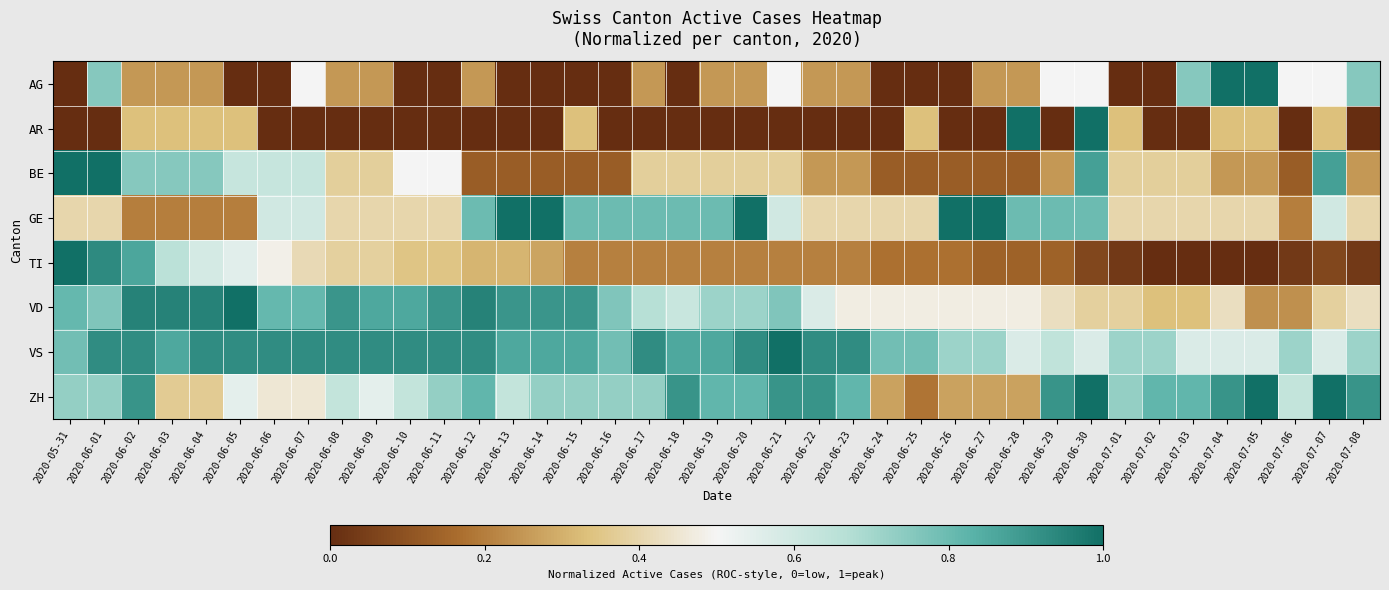

Reading left to right, extract all data points from this chart.

AG: 2020-05-31=0.0	2020-06-01=0.8	2020-06-02=0.2	2020-06-03=0.2	2020-06-04=0.2	2020-06-05=0.0	2020-06-06=0.0	2020-06-07=0.5	2020-06-08=0.2	2020-06-09=0.2	2020-06-10=0.0	2020-06-11=0.0	2020-06-12=0.2	2020-06-13=0.0	2020-06-14=0.0	2020-06-15=0.0	2020-06-16=0.0	2020-06-17=0.2	2020-06-18=0.0	2020-06-19=0.2	2020-06-20=0.2	2020-06-21=0.5	2020-06-22=0.2	2020-06-23=0.2	2020-06-24=0.0	2020-06-25=0.0	2020-06-26=0.0	2020-06-27=0.2	2020-06-28=0.2	2020-06-29=0.5	2020-06-30=0.5	2020-07-01=0.0	2020-07-02=0.0	2020-07-03=0.8	2020-07-04=1.0	2020-07-05=1.0	2020-07-06=0.5	2020-07-07=0.5	2020-07-08=0.8
AR: 2020-05-31=0.0	2020-06-01=0.0	2020-06-02=0.3	2020-06-03=0.3	2020-06-04=0.3	2020-06-05=0.3	2020-06-06=0.0	2020-06-07=0.0	2020-06-08=0.0	2020-06-09=0.0	2020-06-10=0.0	2020-06-11=0.0	2020-06-12=0.0	2020-06-13=0.0	2020-06-14=0.0	2020-06-15=0.3	2020-06-16=0.0	2020-06-17=0.0	2020-06-18=0.0	2020-06-19=0.0	2020-06-20=0.0	2020-06-21=0.0	2020-06-22=0.0	2020-06-23=0.0	2020-06-24=0.0	2020-06-25=0.3	2020-06-26=0.0	2020-06-27=0.0	2020-06-28=1.0	2020-06-29=0.0	2020-06-30=1.0	2020-07-01=0.3	2020-07-02=0.0	2020-07-03=0.0	2020-07-04=0.3	2020-07-05=0.3	2020-07-06=0.0	2020-07-07=0.3	2020-07-08=0.0
BE: 2020-05-31=1.0	2020-06-01=1.0	2020-06-02=0.8	2020-06-03=0.8	2020-06-04=0.8	2020-06-05=0.6	2020-06-06=0.6	2020-06-07=0.6	2020-06-08=0.4	2020-06-09=0.4	2020-06-10=0.5	2020-06-11=0.5	2020-06-12=0.1	2020-06-13=0.1	2020-06-14=0.1	2020-06-15=0.1	2020-06-16=0.1	2020-06-17=0.4	2020-06-18=0.4	2020-06-19=0.4	2020-06-20=0.4	2020-06-21=0.4	2020-06-22=0.2	2020-06-23=0.2	2020-06-24=0.1	2020-06-25=0.1	2020-06-26=0.1	2020-06-27=0.1	2020-06-28=0.1	2020-06-29=0.2	2020-06-30=0.9	2020-07-01=0.4	2020-07-02=0.4	2020-07-03=0.4	2020-07-04=0.2	2020-07-05=0.2	2020-07-06=0.1	2020-07-07=0.9	2020-07-08=0.2
GE: 2020-05-31=0.4	2020-06-01=0.4	2020-06-02=0.2	2020-06-03=0.2	2020-06-04=0.2	2020-06-05=0.2	2020-06-06=0.6	2020-06-07=0.6	2020-06-08=0.4	2020-06-09=0.4	2020-06-10=0.4	2020-06-11=0.4	2020-06-12=0.8	2020-06-13=1.0	2020-06-14=1.0	2020-06-15=0.8	2020-06-16=0.8	2020-06-17=0.8	2020-06-18=0.8	2020-06-19=0.8	2020-06-20=1.0	2020-06-21=0.6	2020-06-22=0.4	2020-06-23=0.4	2020-06-24=0.4	2020-06-25=0.4	2020-06-26=1.0	2020-06-27=1.0	2020-06-28=0.8	2020-06-29=0.8	2020-06-30=0.8	2020-07-01=0.4	2020-07-02=0.4	2020-07-03=0.4	2020-07-04=0.4	2020-07-05=0.4	2020-07-06=0.2	2020-07-07=0.6	2020-07-08=0.4
TI: 2020-05-31=1.0	2020-06-01=0.9	2020-06-02=0.9	2020-06-03=0.7	2020-06-04=0.6	2020-06-05=0.6	2020-06-06=0.5	2020-06-07=0.4	2020-06-08=0.4	2020-06-09=0.4	2020-06-10=0.3	2020-06-11=0.3	2020-06-12=0.3	2020-06-13=0.3	2020-06-14=0.3	2020-06-15=0.2	2020-06-16=0.2	2020-06-17=0.2	2020-06-18=0.2	2020-06-19=0.2	2020-06-20=0.2	2020-06-21=0.2	2020-06-22=0.2	2020-06-23=0.2	2020-06-24=0.2	2020-06-25=0.2	2020-06-26=0.2	2020-06-27=0.1	2020-06-28=0.1	2020-06-29=0.1	2020-06-30=0.1	2020-07-01=0.0	2020-07-02=0.0	2020-07-03=0.0	2020-07-04=0.0	2020-07-05=0.0	2020-07-06=0.0	2020-07-07=0.1	2020-07-08=0.0
VD: 2020-05-31=0.8	2020-06-01=0.8	2020-06-02=1.0	2020-06-03=1.0	2020-06-04=1.0	2020-06-05=1.0	2020-06-06=0.8	2020-06-07=0.8	2020-06-08=0.9	2020-06-09=0.9	2020-06-10=0.9	2020-06-11=0.9	2020-06-12=1.0	2020-06-13=0.9	2020-06-14=0.9	2020-06-15=0.9	2020-06-16=0.8	2020-06-17=0.7	2020-06-18=0.6	2020-06-19=0.7	2020-06-20=0.7	2020-06-21=0.8	2020-06-22=0.6	2020-06-23=0.5	2020-06-24=0.5	2020-06-25=0.5	2020-06-26=0.5	2020-06-27=0.5	2020-06-28=0.5	2020-06-29=0.4	2020-06-30=0.4	2020-07-01=0.4	2020-07-02=0.3	2020-07-03=0.3	2020-07-04=0.4	2020-07-05=0.2	2020-07-06=0.2	2020-07-07=0.4	2020-07-08=0.4
VS: 2020-05-31=0.8	2020-06-01=0.9	2020-06-02=0.9	2020-06-03=0.9	2020-06-04=0.9	2020-06-05=0.9	2020-06-06=0.9	2020-06-07=0.9	2020-06-08=0.9	2020-06-09=0.9	2020-06-10=0.9	2020-06-11=0.9	2020-06-12=0.9	2020-06-13=0.9	2020-06-14=0.9	2020-06-15=0.9	2020-06-16=0.8	2020-06-17=0.9	2020-06-18=0.9	2020-06-19=0.9	2020-06-20=0.9	2020-06-21=1.0	2020-06-22=0.9	2020-06-23=0.9	2020-06-24=0.8	2020-06-25=0.8	2020-06-26=0.7	2020-06-27=0.7	2020-06-28=0.6	2020-06-29=0.6	2020-06-30=0.6	2020-07-01=0.7	2020-07-02=0.7	2020-07-03=0.6	2020-07-04=0.6	2020-07-05=0.6	2020-07-06=0.7	2020-07-07=0.6	2020-07-08=0.7
ZH: 2020-05-31=0.7	2020-06-01=0.7	2020-06-02=0.9	2020-06-03=0.4	2020-06-04=0.4	2020-06-05=0.5	2020-06-06=0.5	2020-06-07=0.5	2020-06-08=0.6	2020-06-09=0.5	2020-06-10=0.6	2020-06-11=0.7	2020-06-12=0.8	2020-06-13=0.6	2020-06-14=0.7	2020-06-15=0.7	2020-06-16=0.7	2020-06-17=0.7	2020-06-18=0.9	2020-06-19=0.8	2020-06-20=0.8	2020-06-21=0.9	2020-06-22=0.9	2020-06-23=0.8	2020-06-24=0.3	2020-06-25=0.2	2020-06-26=0.3	2020-06-27=0.3	2020-06-28=0.3	2020-06-29=0.9	2020-06-30=1.0	2020-07-01=0.7	2020-07-02=0.8	2020-07-03=0.8	2020-07-04=0.9	2020-07-05=1.0	2020-07-06=0.6	2020-07-07=1.0	2020-07-08=0.9